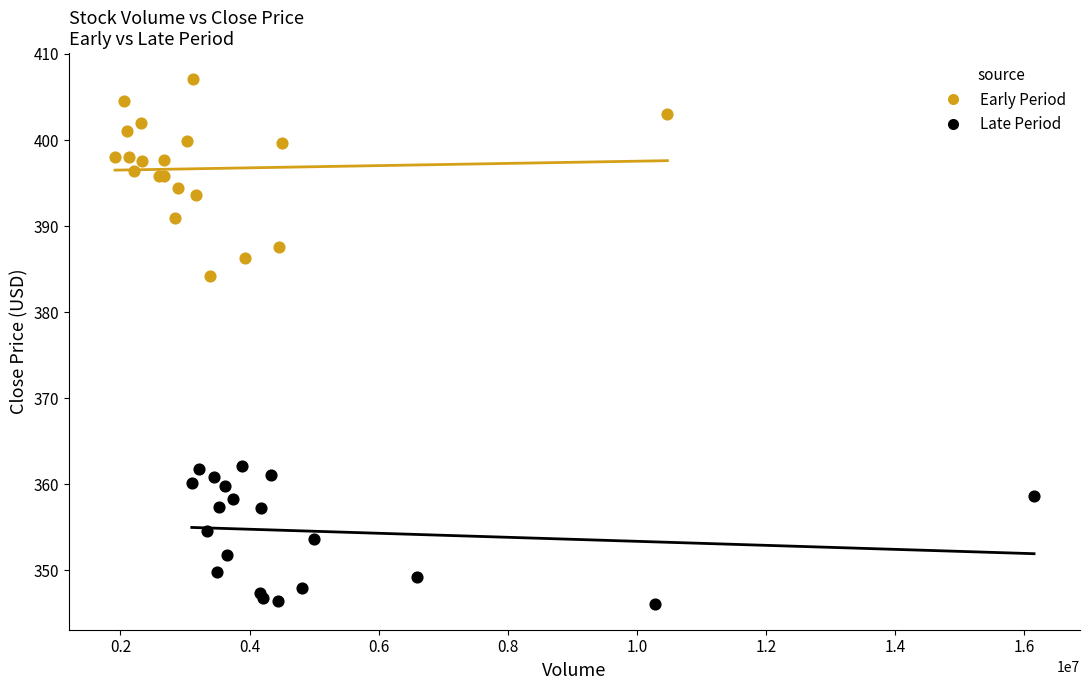

Which series has the widest spread of Y values?

Early Period